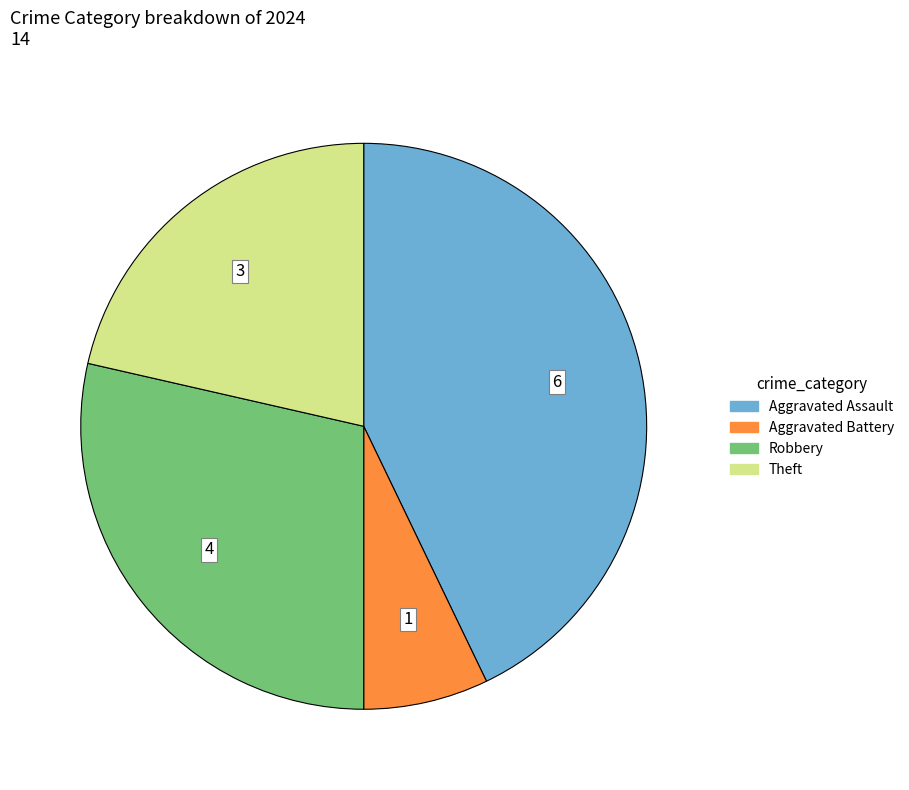

Does any single category account for the majority?

No